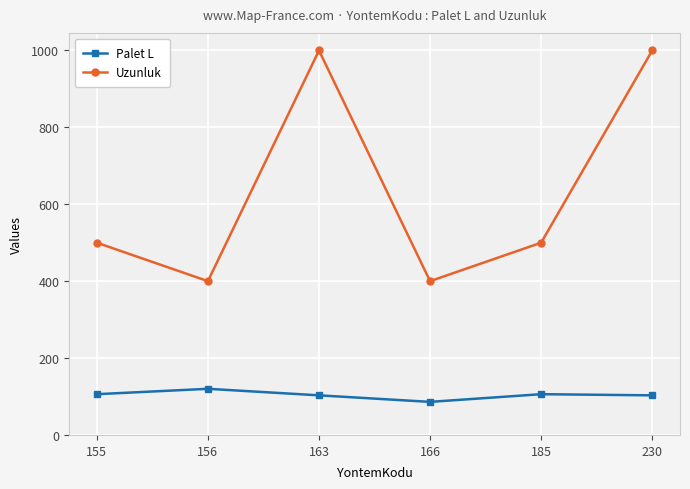

List the series in order of their overall mean, highest first.

Uzunluk, Palet L